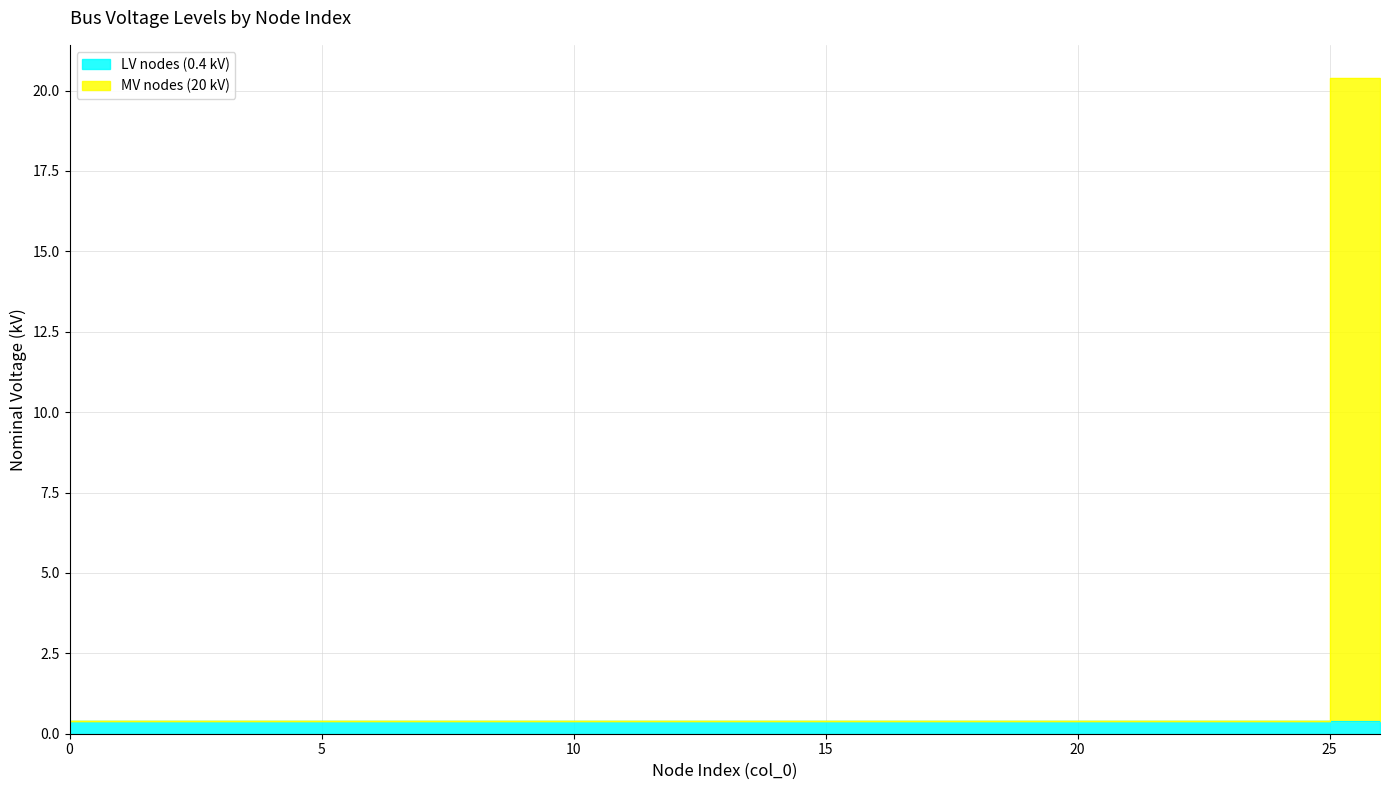

True or false: the data shows 0.4 at 1.

True